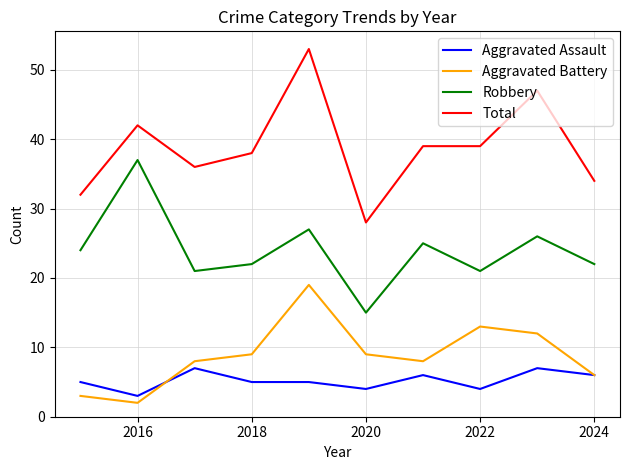

True or false: Robbery and Total intersect in this chart.

False